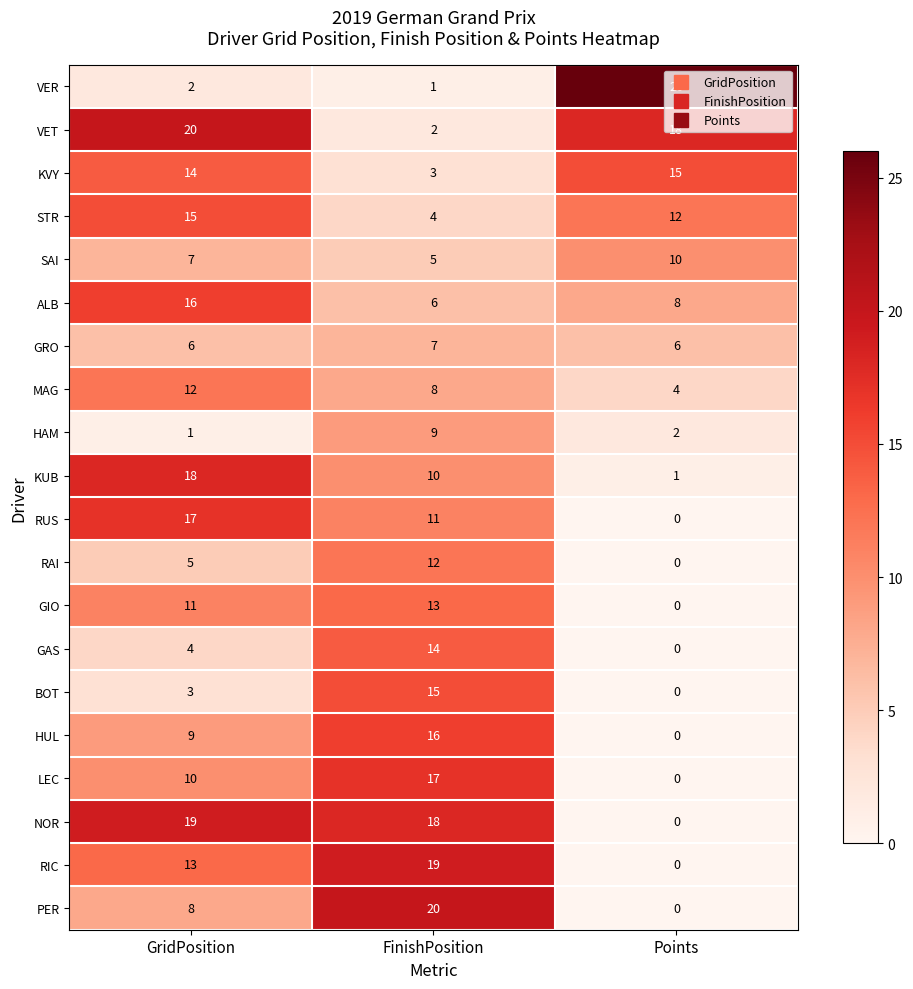

What is the difference between the maximum and minimum values in the LEC series?

17